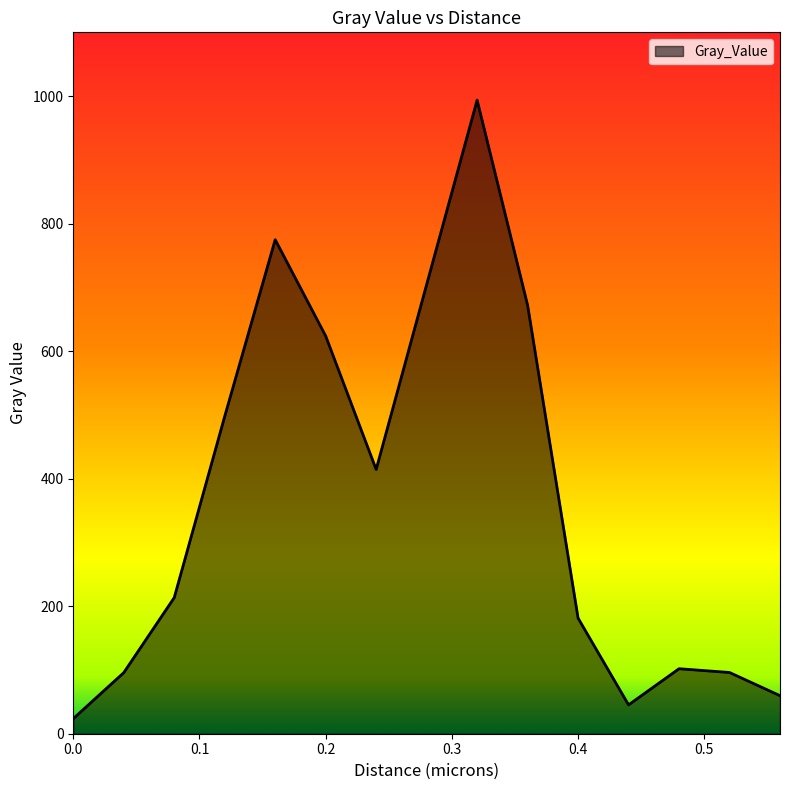

How many lines are shown in the chart?

1